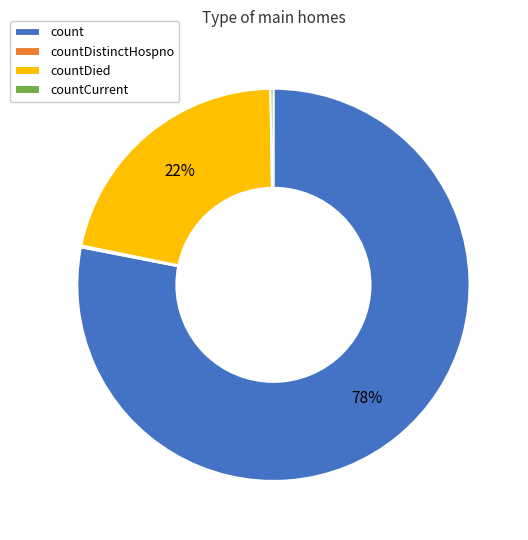

To the nearest percent, what is the average slice percentage?

25%